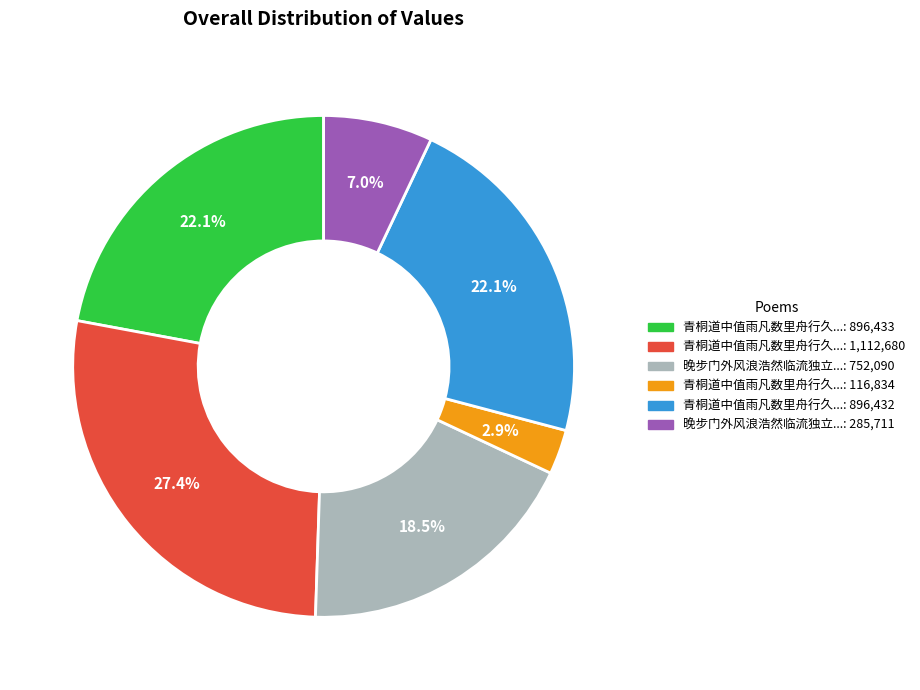

Is there any slice that represents more than half of the pie?

No